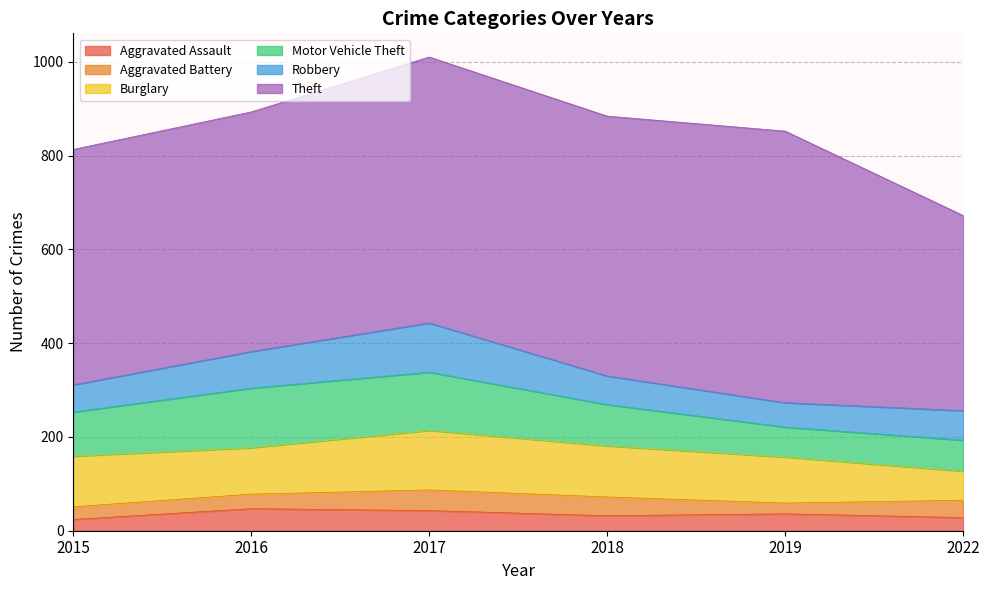

Does the chart display data point markers on the line(s)?

No